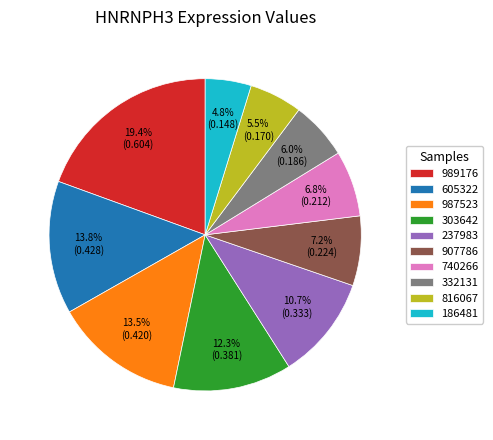

Does 907786 account for over 50% of the chart?

No